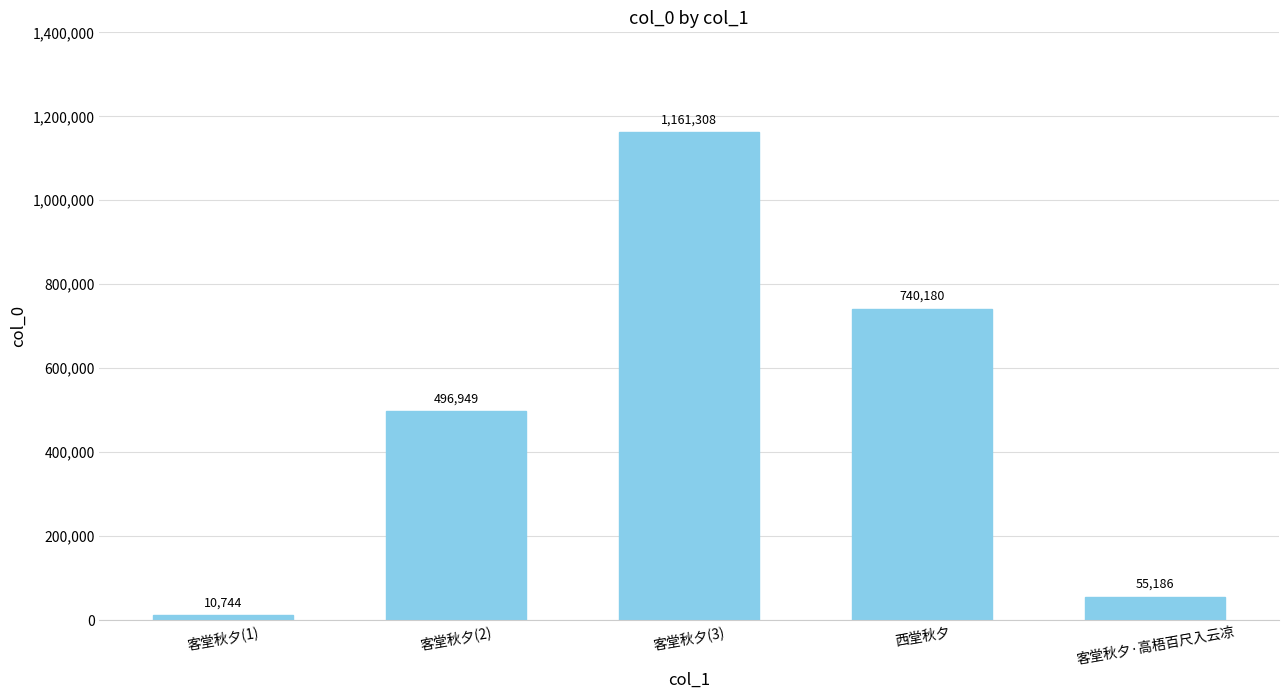

What is the change in value from 客堂秋夕(2) to 客堂秋夕(3)?

+664359